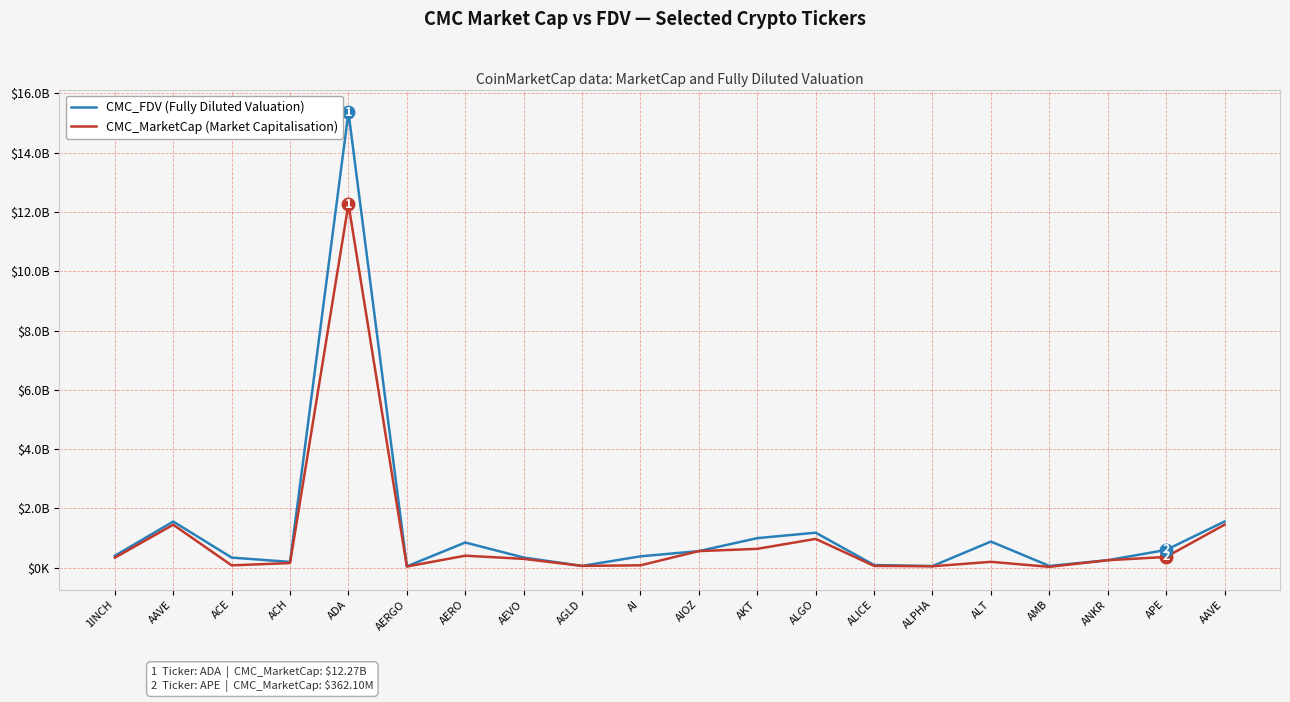

True or false: CMC_FDV (Fully Diluted Valuation) has more than 1 points higher than both neighbors.

True